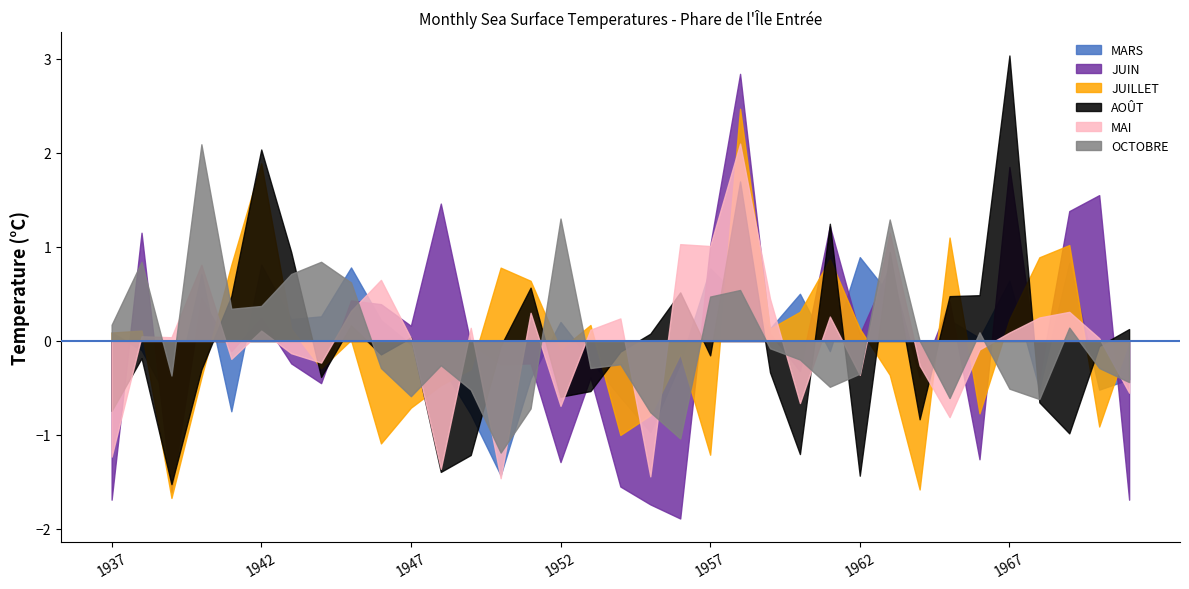

True or false: JUIN and MARS cross at least once.

True